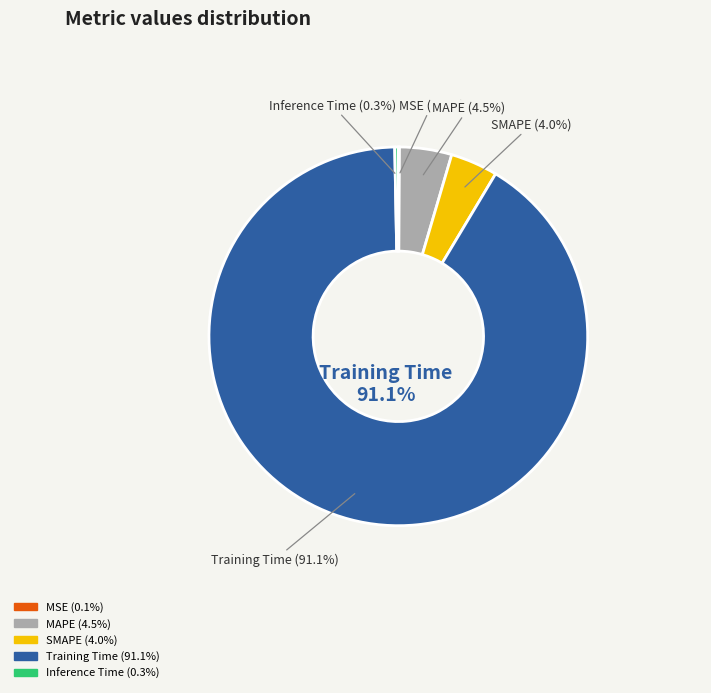

Is it true that Inference Time is 10% of the pie?

False